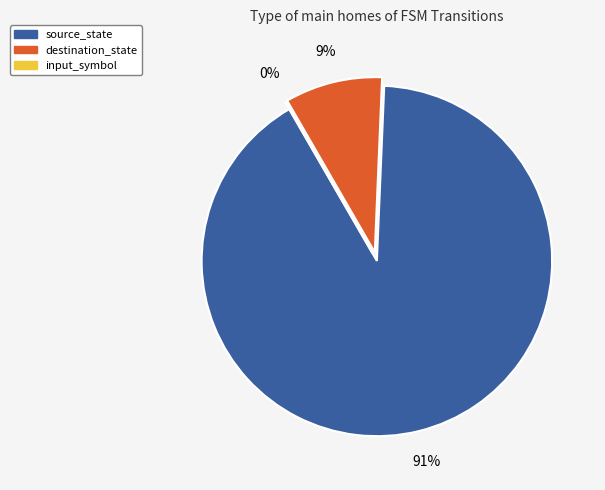

Is there any slice that represents more than half of the pie?

Yes